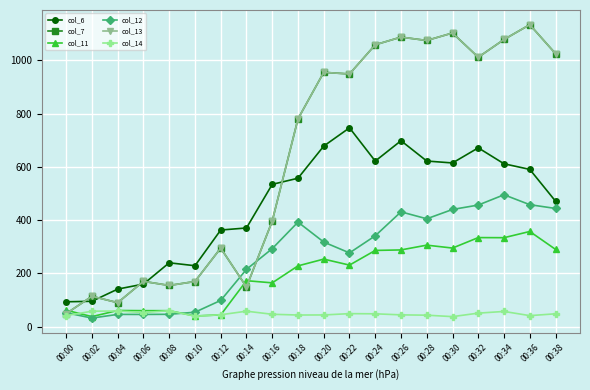

Between 00:18 and 00:06, which is larger?

00:18